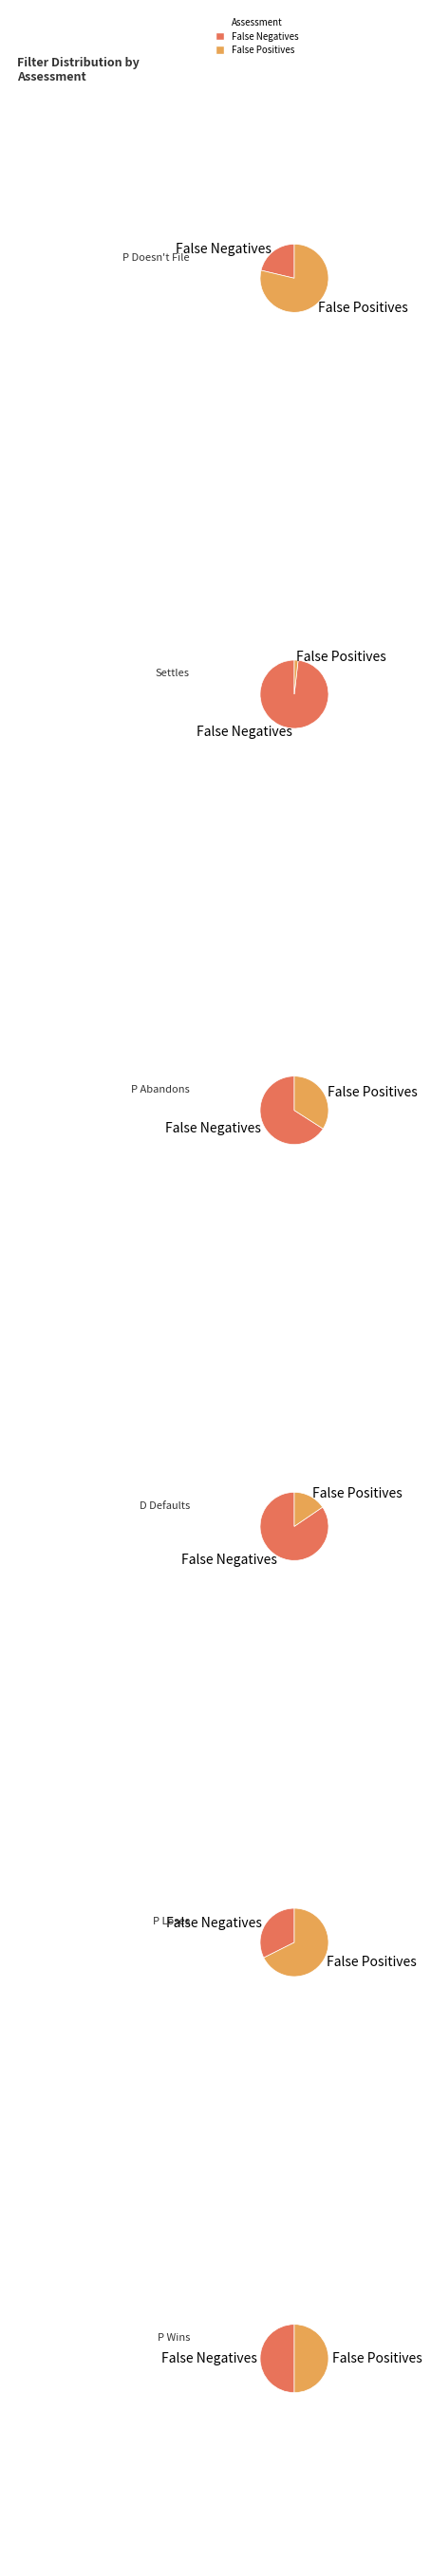

Between P Doesn't File and Settles, which is larger?

P Doesn't File